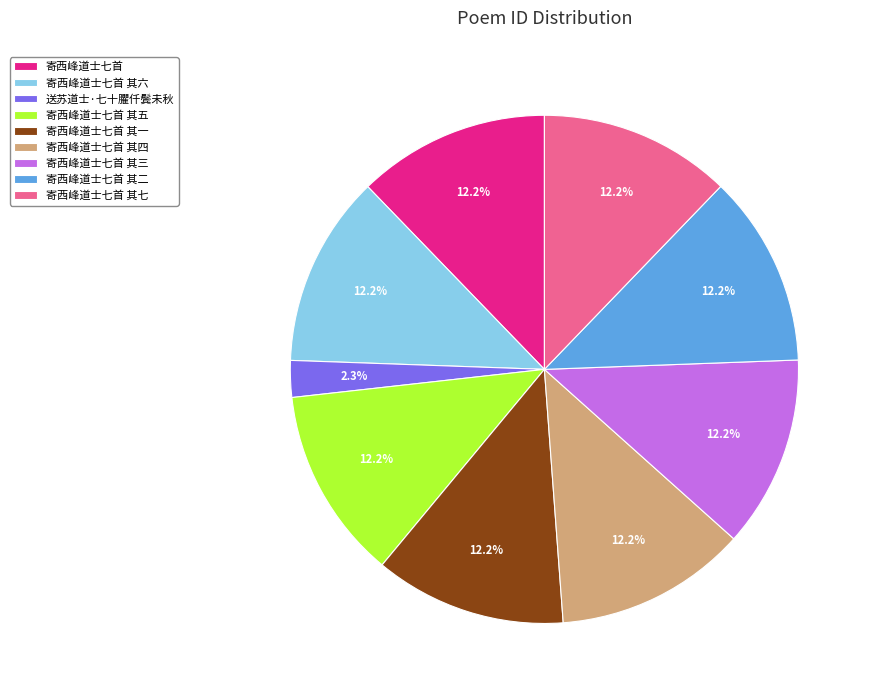

To the nearest percent, what percentage of the pie is 送苏道士·七十臞仟鬓未秋?

2%